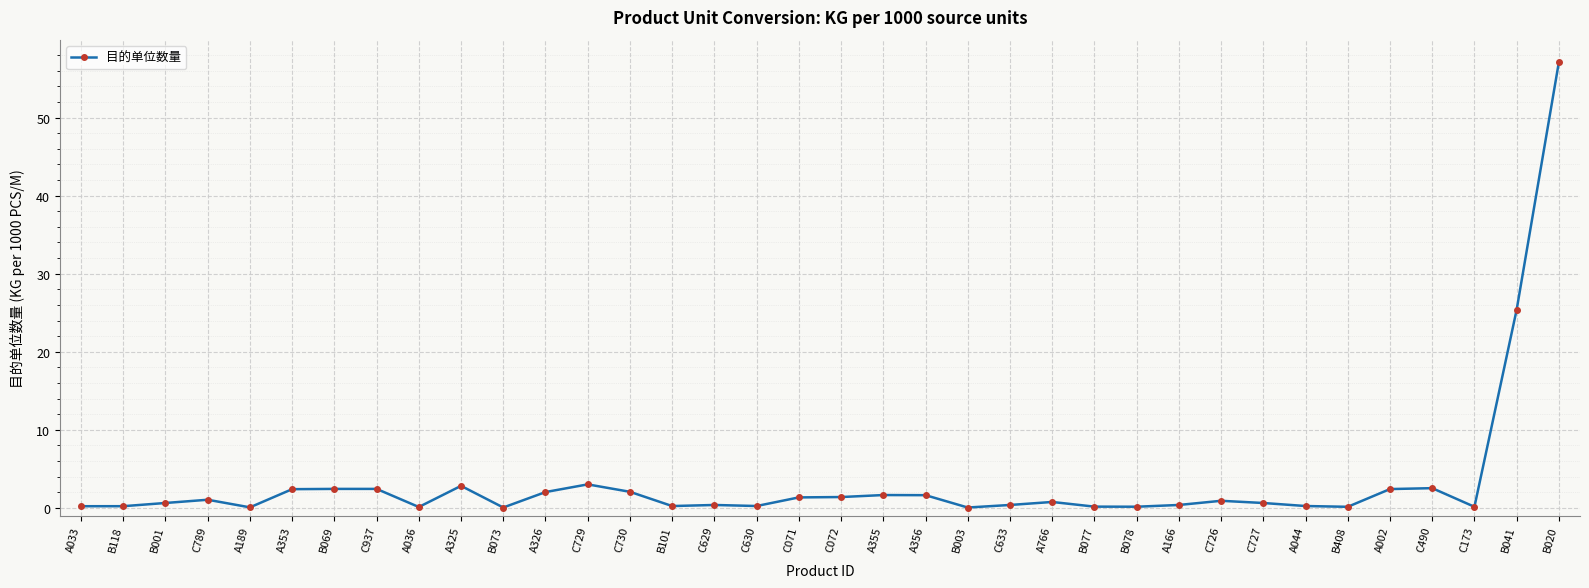

What is the greatest value displayed?

57.1